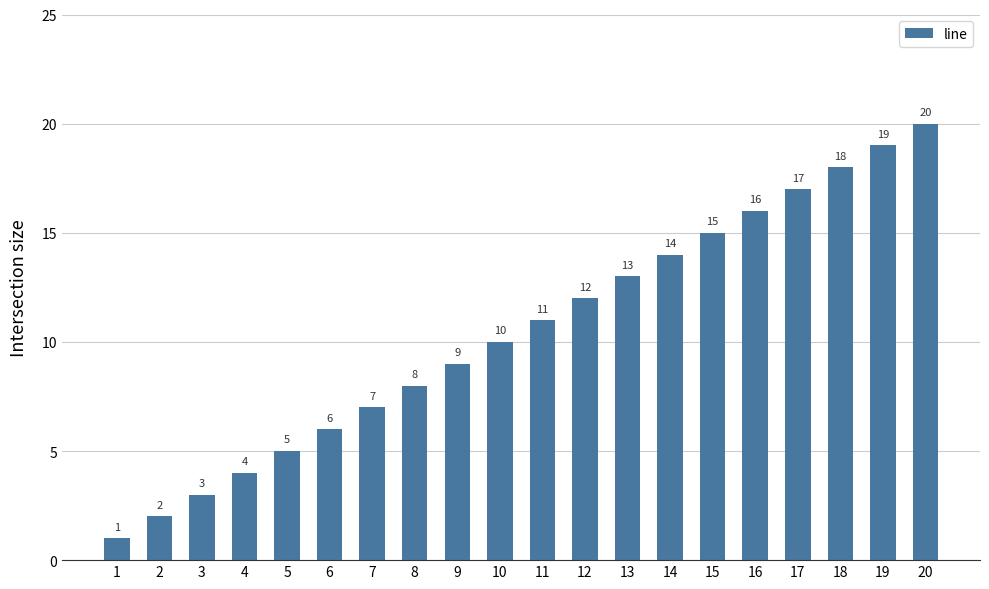

List the labels in order of value, largest first.

20, 19, 18, 17, 16, 15, 14, 13, 12, 11, 10, 9, 8, 7, 6, 5, 4, 3, 2, 1